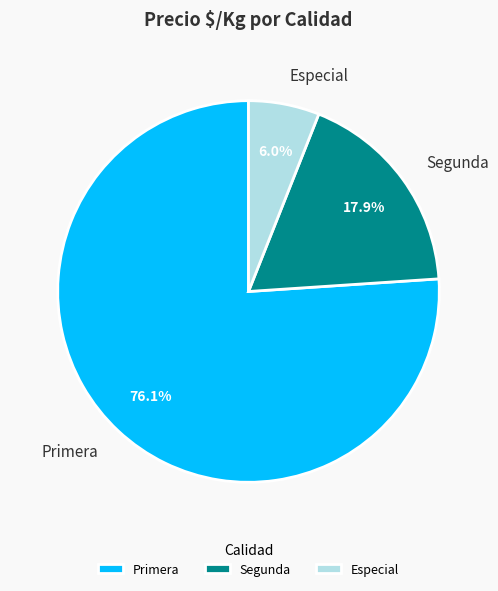

What percentage is NOT represented by Primera?

23.9%